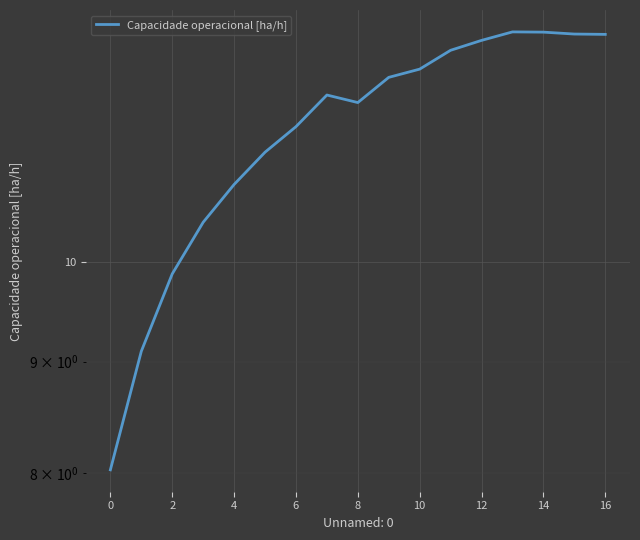

Reading right to left, transcribe all the data shown in this chart.

12.7	12.7	12.7	12.7	12.6	12.5	12.2	12.1	11.8	11.9	11.5	11.2	10.8	10.4	9.9	9.1	8.0